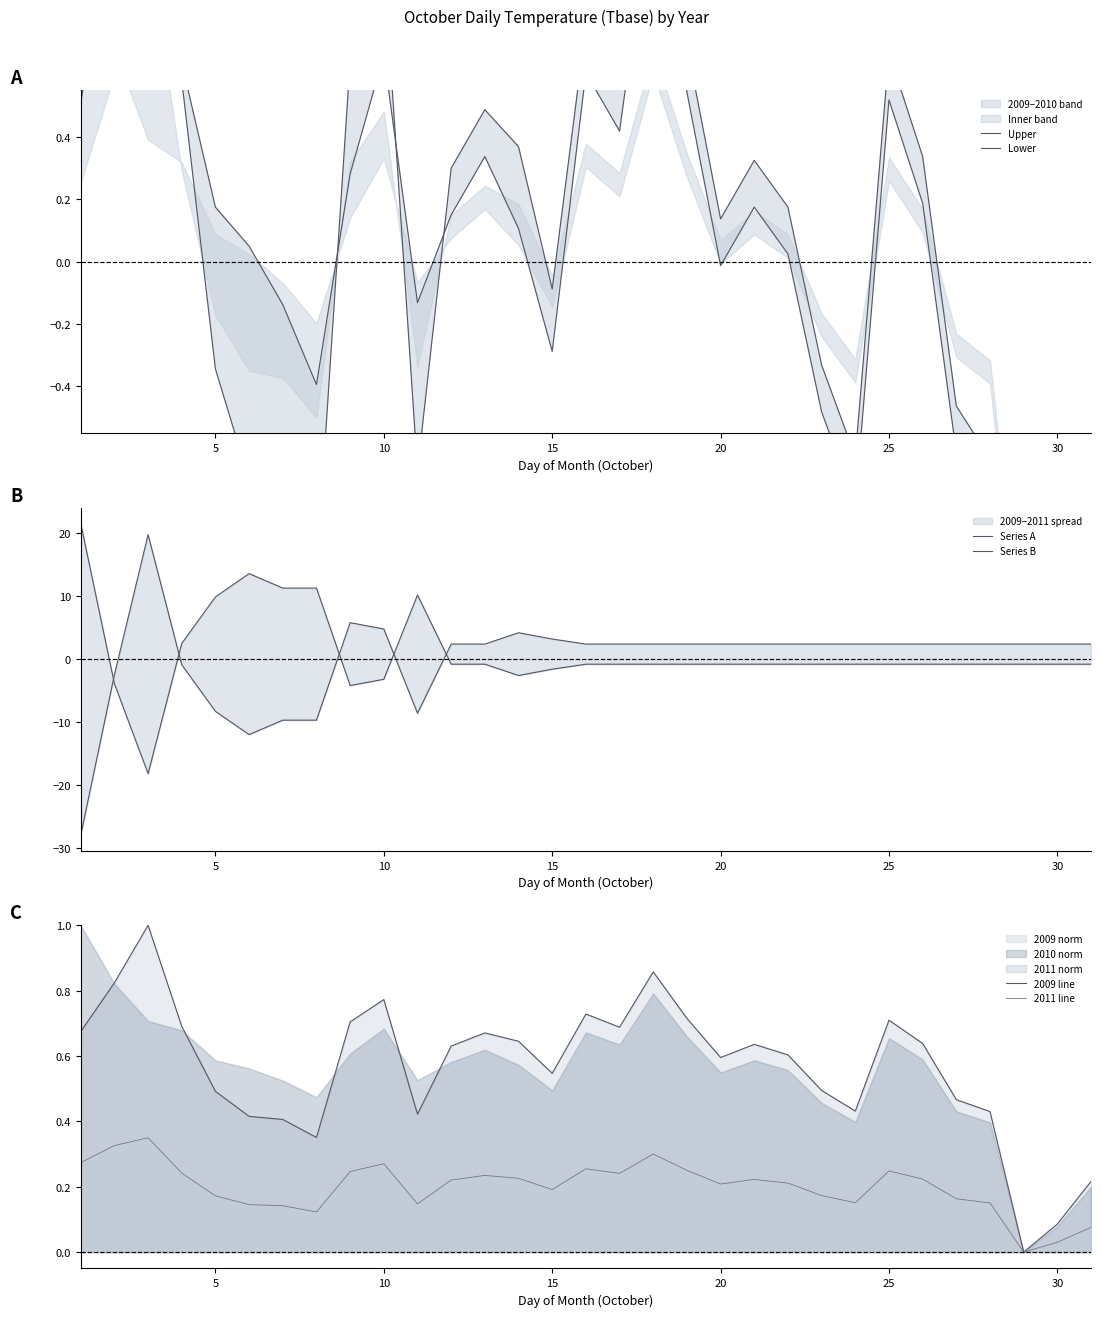

Between 5 and 25, which is larger?

5